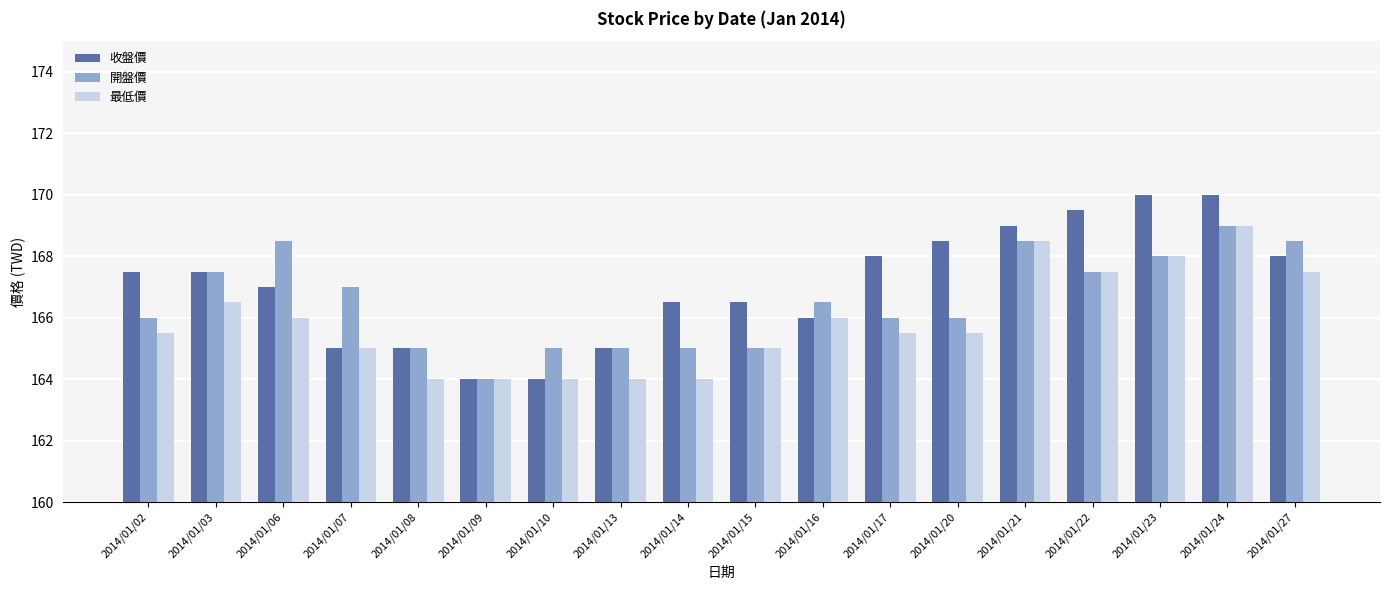

Between 2014/01/06 and 2014/01/13, which series saw the biggest shift?

開盤價